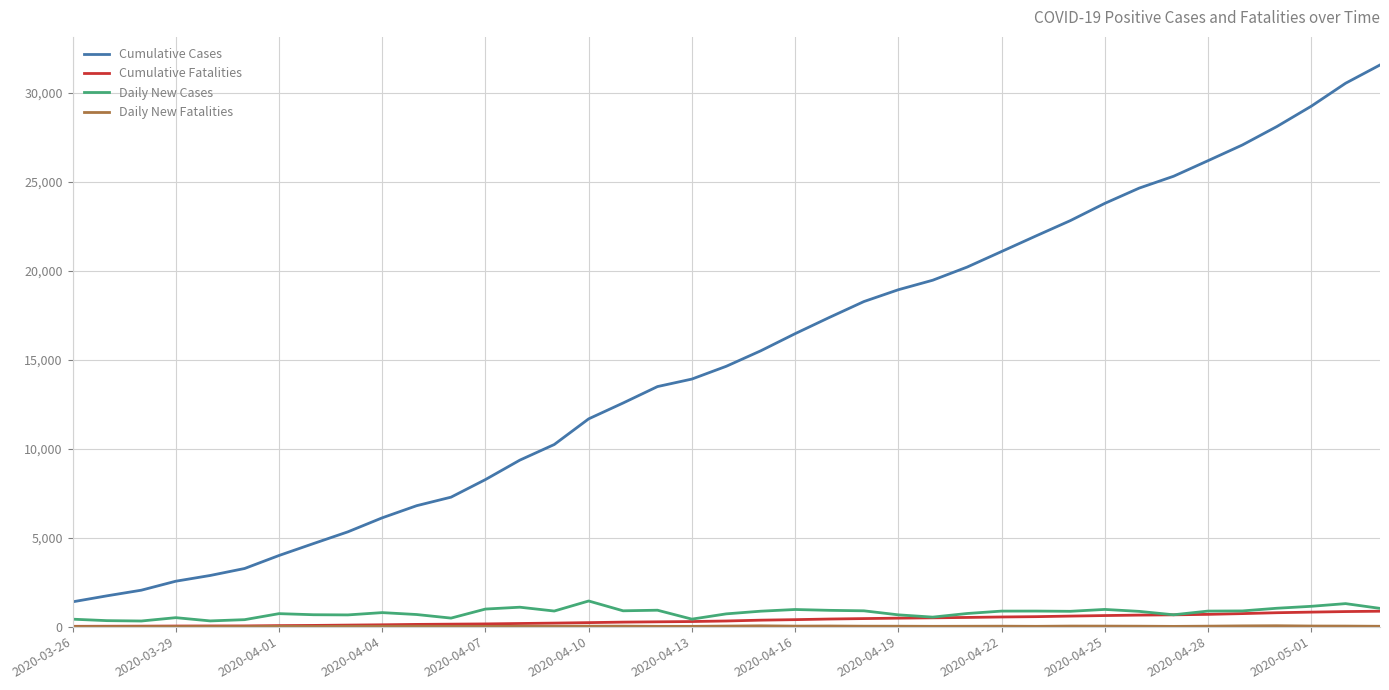

How many lines are shown in the chart?

4